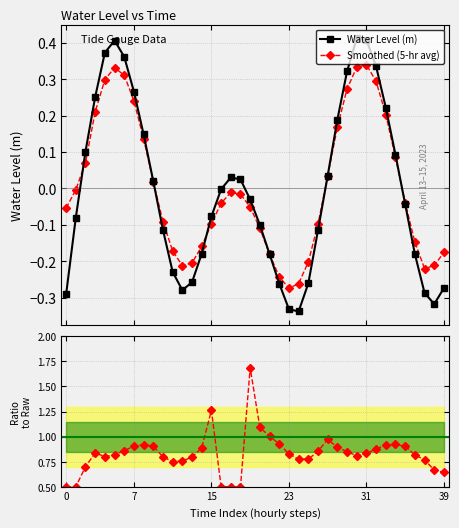

What is the total value across all series at 28?

1.2